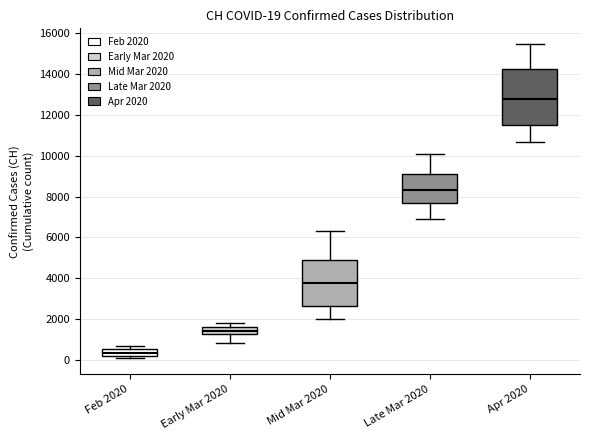

Comparing the boxes themselves (not the whiskers), which one is the tallest?

Apr 2020